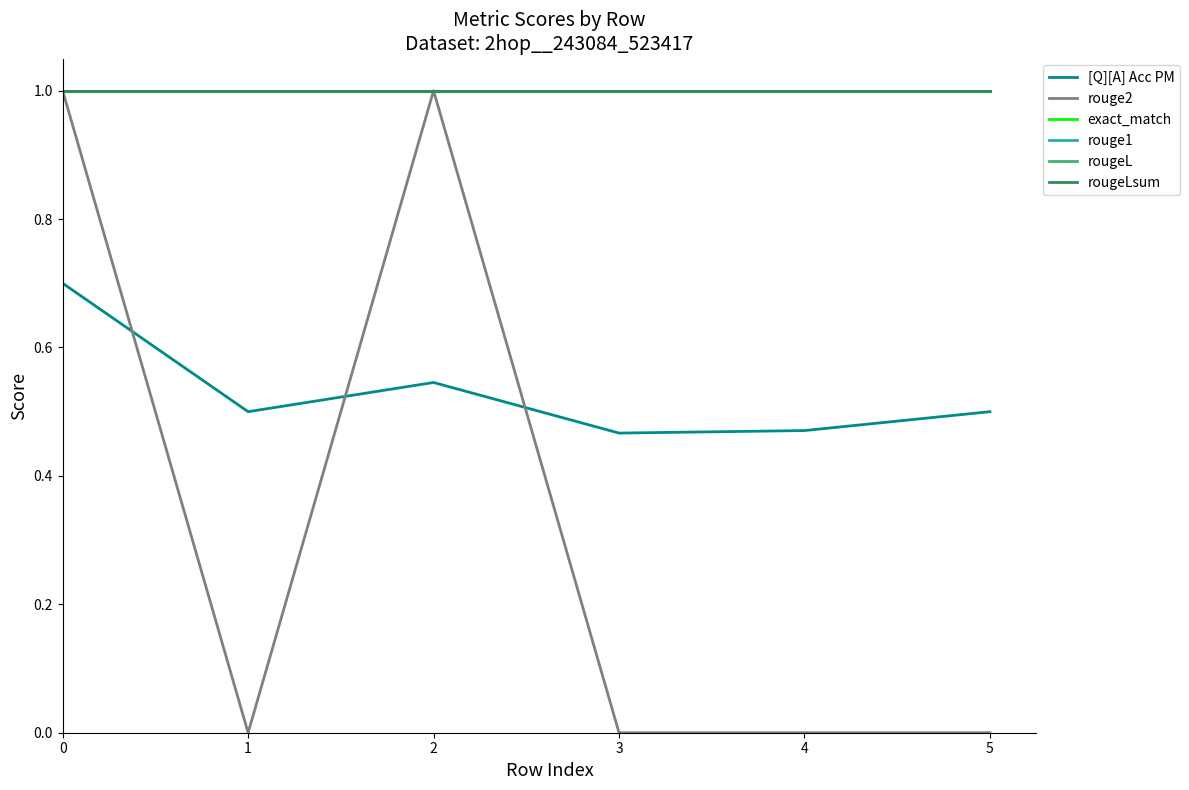

Is this an area chart (filled region under the line)?

No